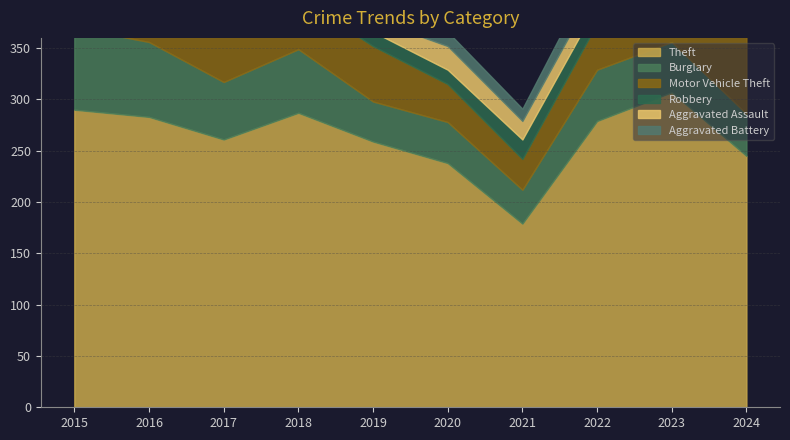

What is the difference between the second highest and minimum values in the Robbery series?

10